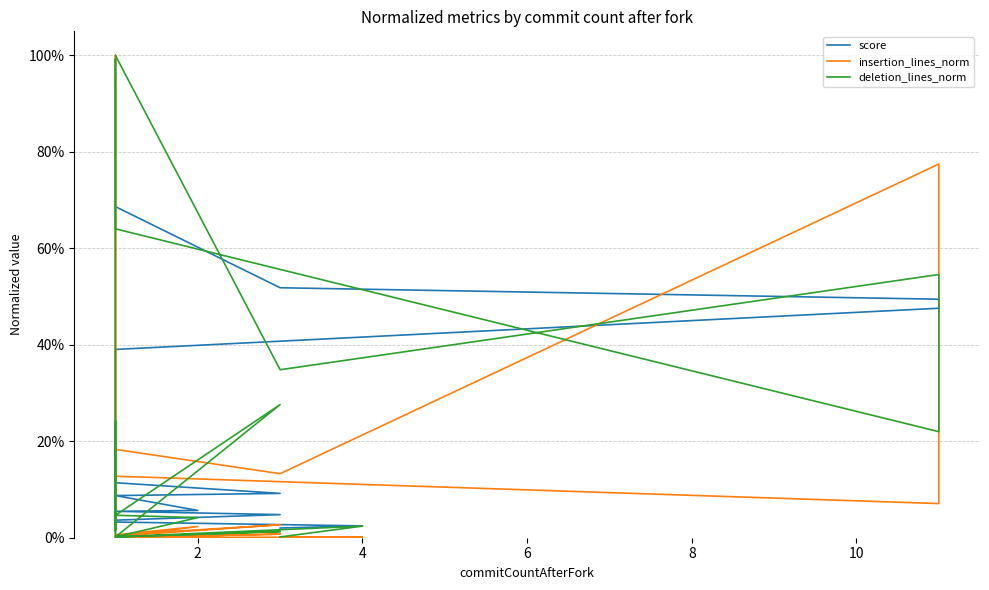

What is the sum of all deletion_lines_norm values?

4.5